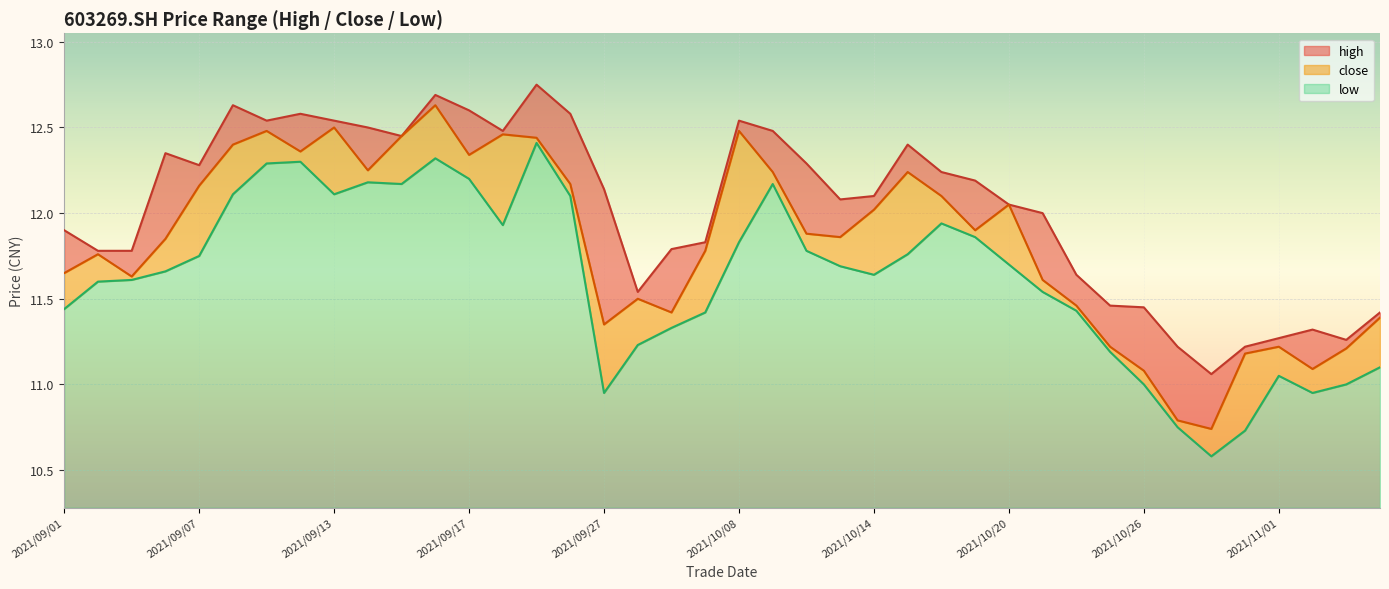

True or false: high and close intersect in this chart.

False